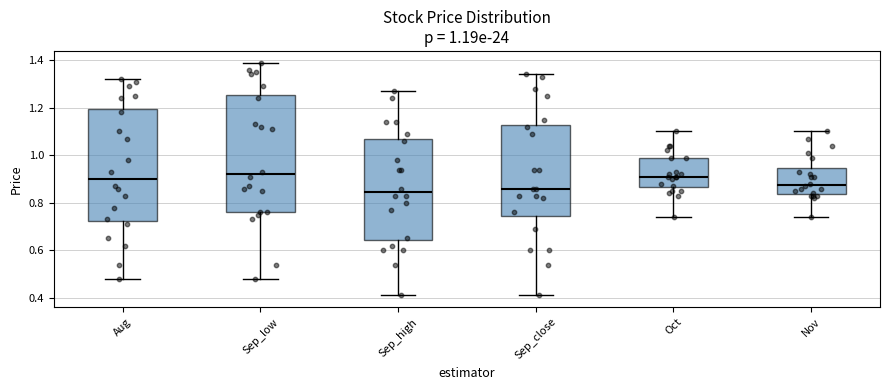

Which box is the tallest, from its lower edge to its upper edge?

Sep_low